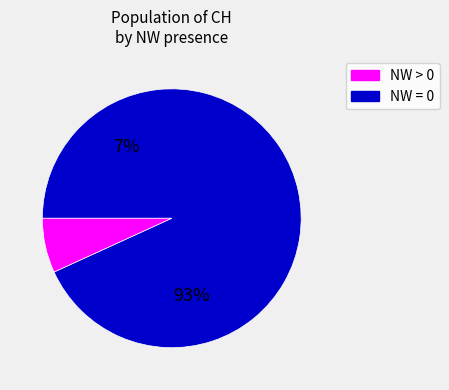

The NW=0 slice represents 10% of the pie. True or false?

False